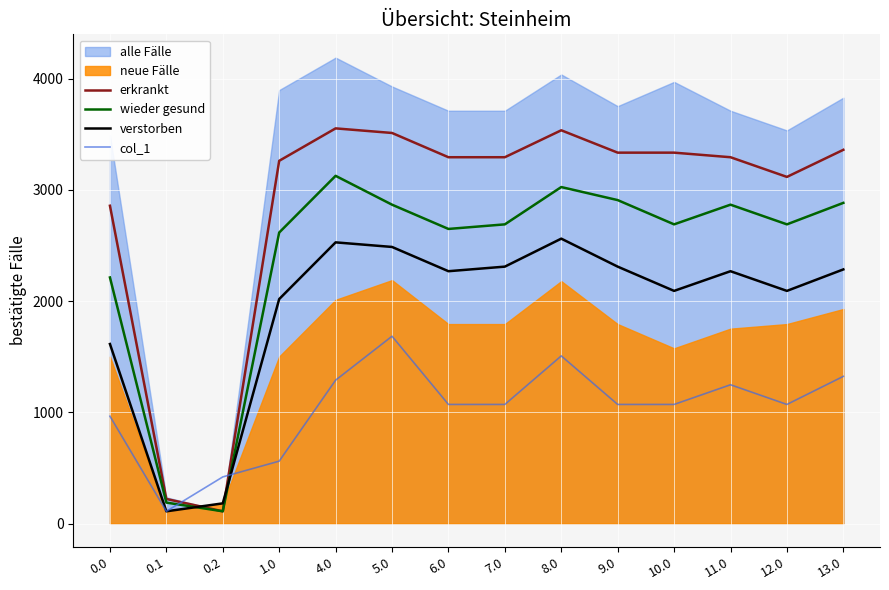

Is the value of verstorben at 7.0 greater than the value of erkrankt at 5.0?

No